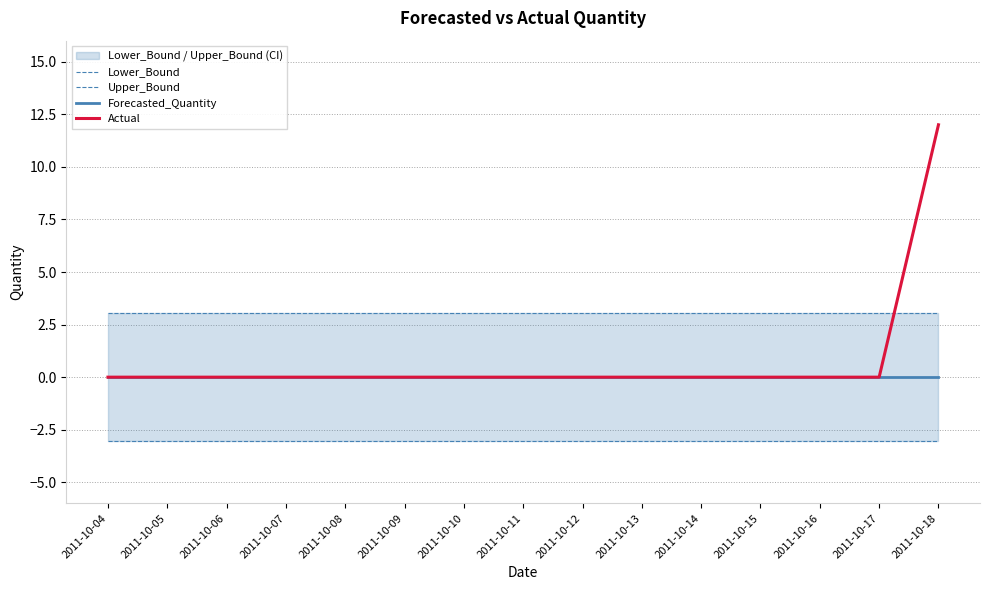

Reading left to right, what are all the values shown in this chart?

Lower_Bound: 2011-10-04=-3.0	2011-10-05=-3.0	2011-10-06=-3.0	2011-10-07=-3.0	2011-10-08=-3.0	2011-10-09=-3.0	2011-10-10=-3.0	2011-10-11=-3.0	2011-10-12=-3.0	2011-10-13=-3.0	2011-10-14=-3.0	2011-10-15=-3.0	2011-10-16=-3.0	2011-10-17=-3.0	2011-10-18=-3.0
Upper_Bound: 2011-10-04=3.0	2011-10-05=3.0	2011-10-06=3.0	2011-10-07=3.0	2011-10-08=3.0	2011-10-09=3.0	2011-10-10=3.0	2011-10-11=3.0	2011-10-12=3.0	2011-10-13=3.0	2011-10-14=3.0	2011-10-15=3.0	2011-10-16=3.0	2011-10-17=3.0	2011-10-18=3.0
Forecasted_Quantity: 2011-10-04=0.0	2011-10-05=0.0	2011-10-06=0.0	2011-10-07=0.0	2011-10-08=0.0	2011-10-09=0.0	2011-10-10=0.0	2011-10-11=0.0	2011-10-12=0.0	2011-10-13=0.0	2011-10-14=0.0	2011-10-15=0.0	2011-10-16=0.0	2011-10-17=0.0	2011-10-18=0.0
Actual: 2011-10-04=0.0	2011-10-05=0.0	2011-10-06=0.0	2011-10-07=0.0	2011-10-08=0.0	2011-10-09=0.0	2011-10-10=0.0	2011-10-11=0.0	2011-10-12=0.0	2011-10-13=0.0	2011-10-14=0.0	2011-10-15=0.0	2011-10-16=0.0	2011-10-17=0.0	2011-10-18=12.0